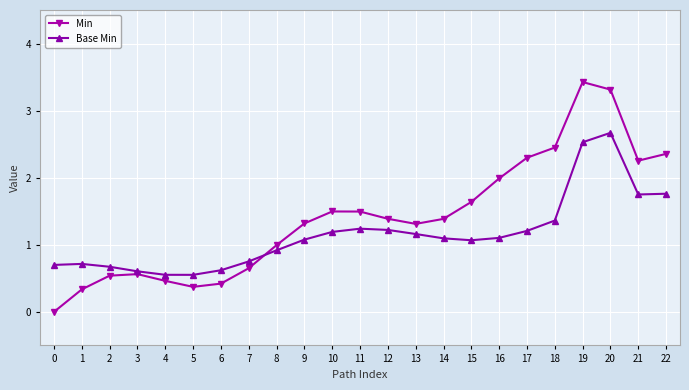

What is the average value of the Base Min series?

1.2